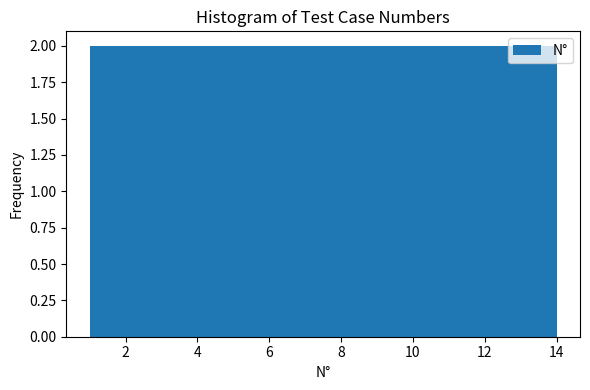

Reading left to right, transcribe this chart: for each bar, give the range it covers on the x-axis and its height. Neither the bar edges nor the heights are printed on the chart, so give them approximately, as read against the axes.

1.0 to 2.8: 2
2.8 to 4.8: 2
4.8 to 6.6: 2
6.6 to 8.4: 2
8.4 to 10.2: 2
10.2 to 12.2: 2
12.2 to 14.0: 2